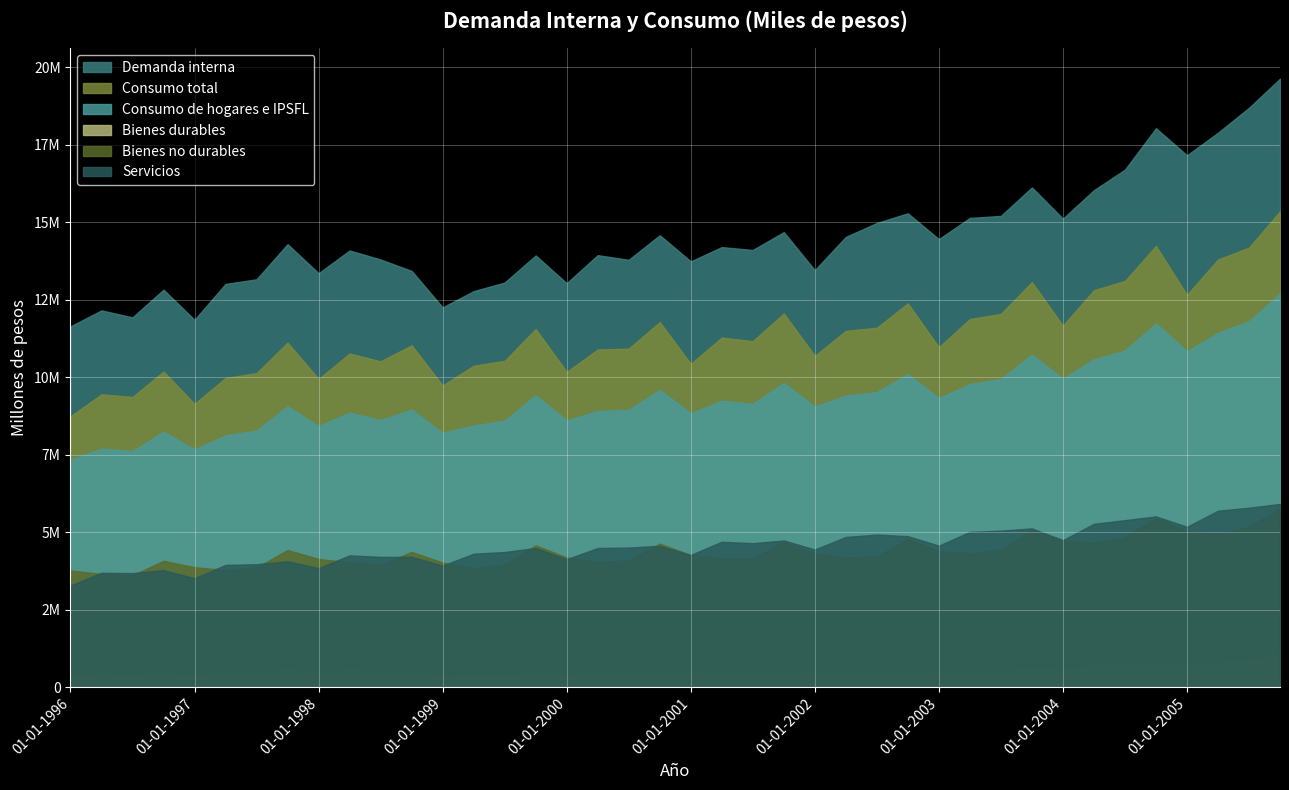

What are all the series names shown in the legend?

Demanda interna, Consumo total, Consumo de hogares e IPSFL, Bienes durables, Bienes no durables, Servicios